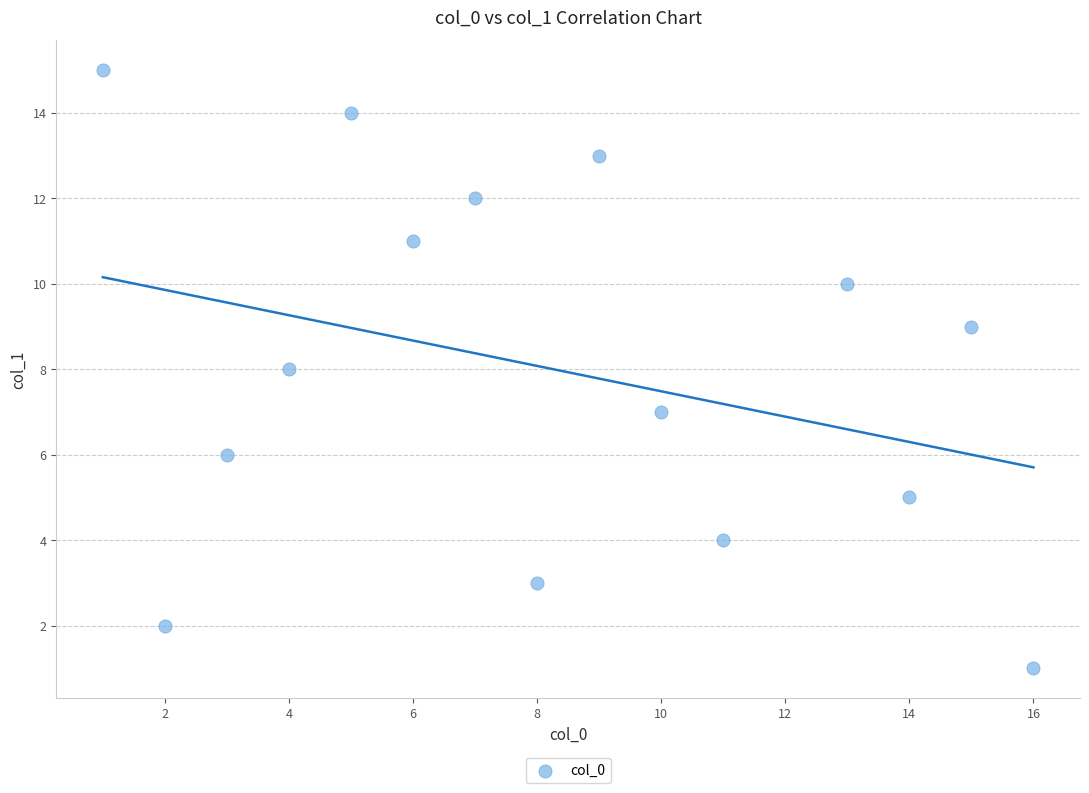

What is the range of X values (max minus min)?

15